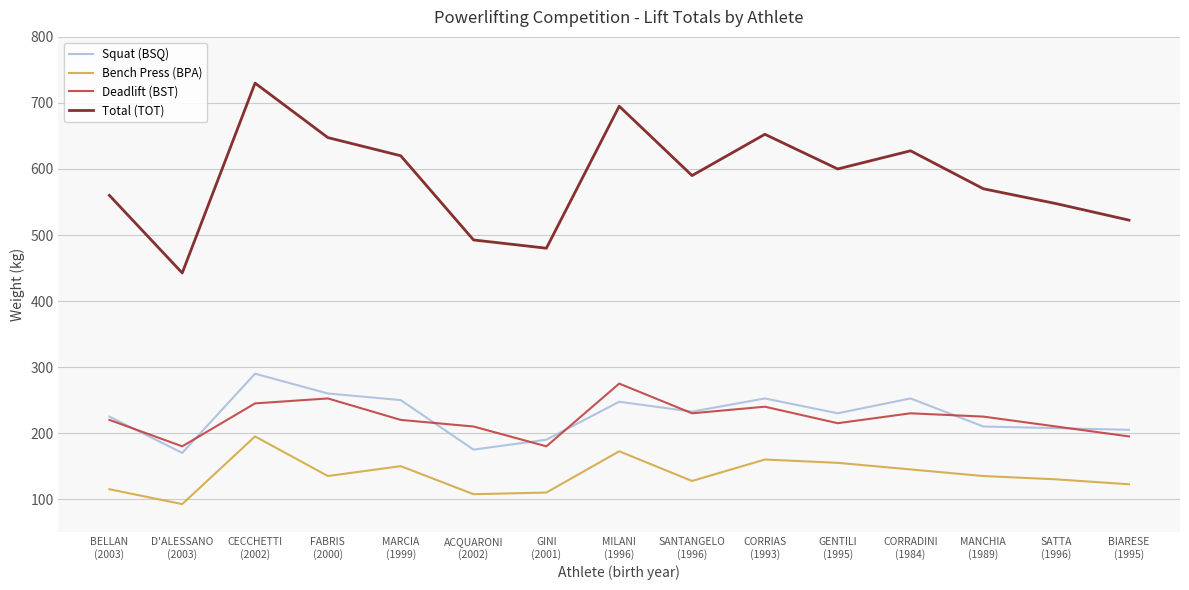

What is the spread (max minus min) of values at MILANI
(1996)?

522.5